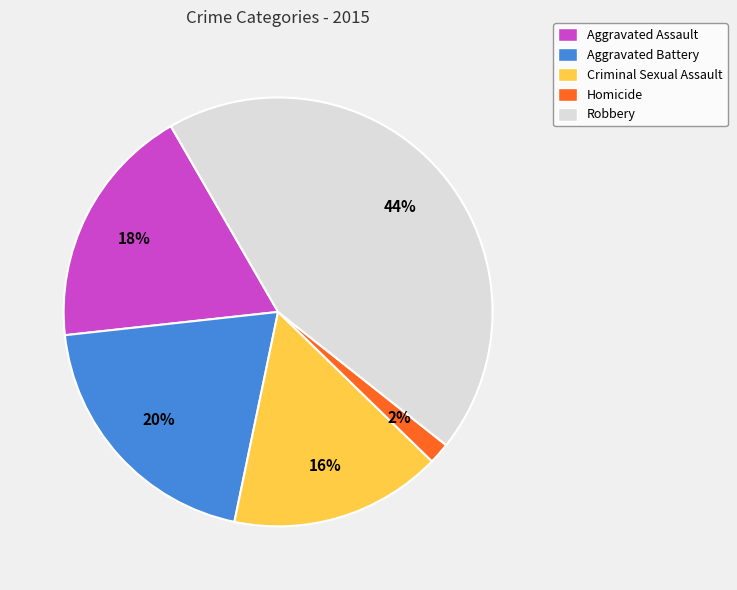

Which category has the smallest portion of the pie?

Homicide